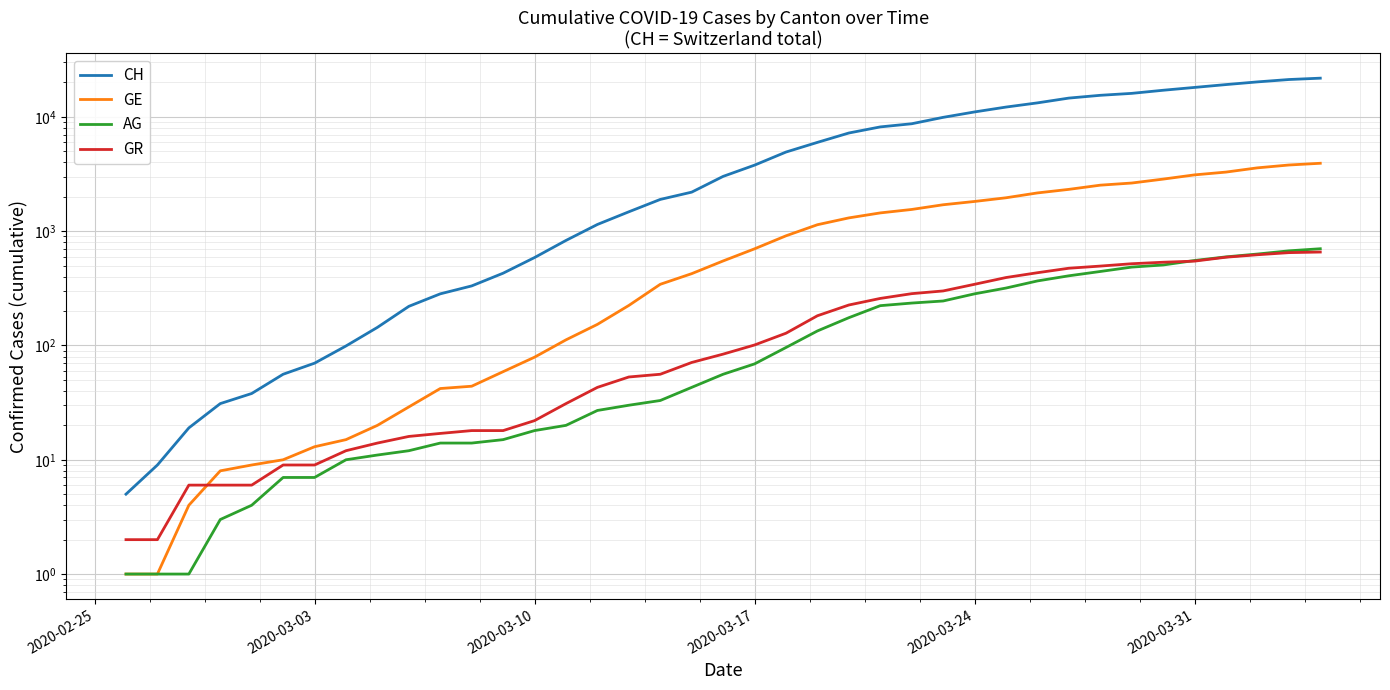

How many data points does each series have?

40